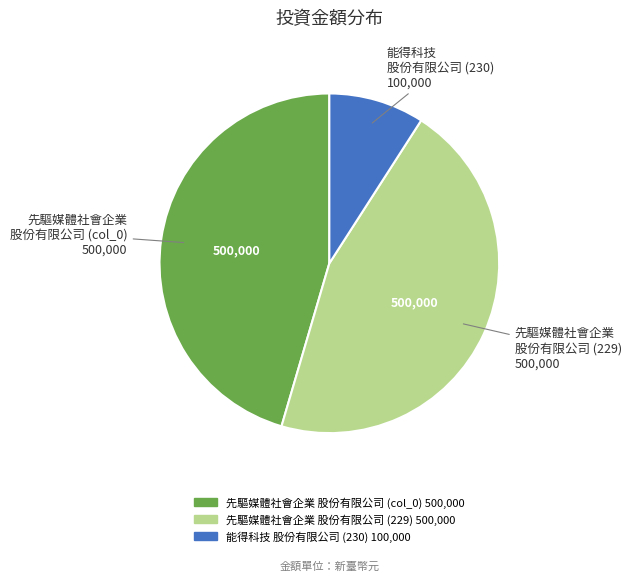

Does any single category account for the majority?

No